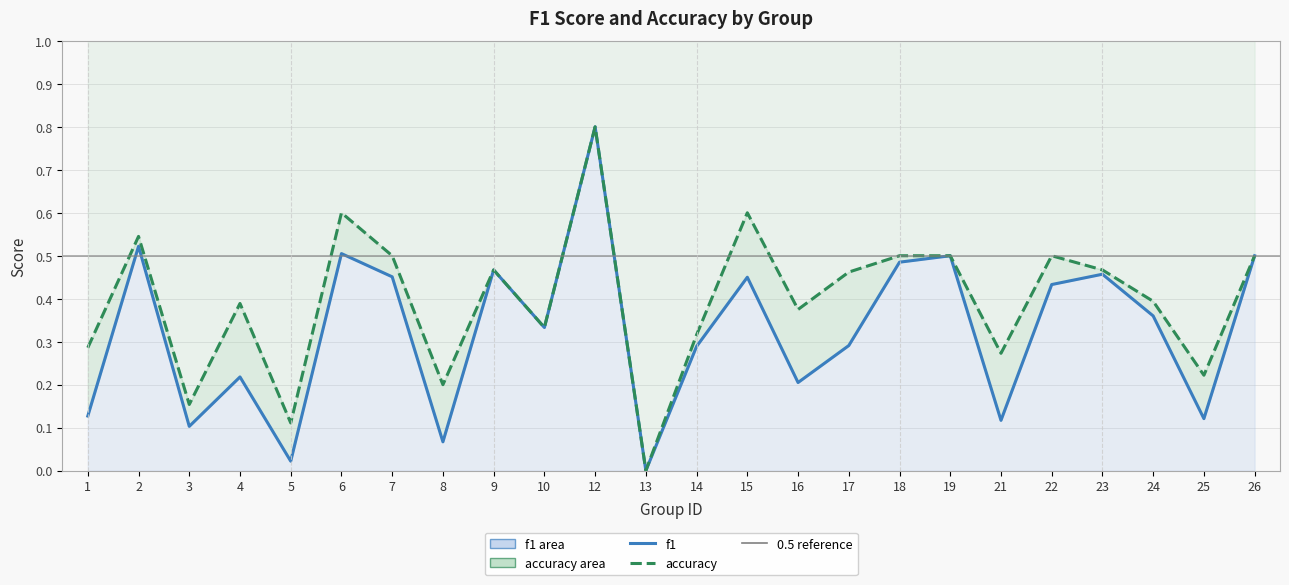

How many positive values does the f1 series have?

23